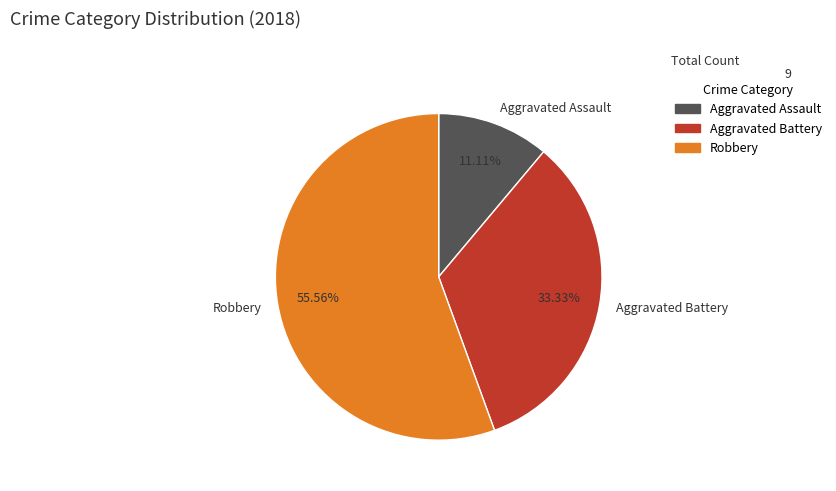

What is the ratio of the value at Aggravated Battery to the value at Aggravated Assault?

3.0